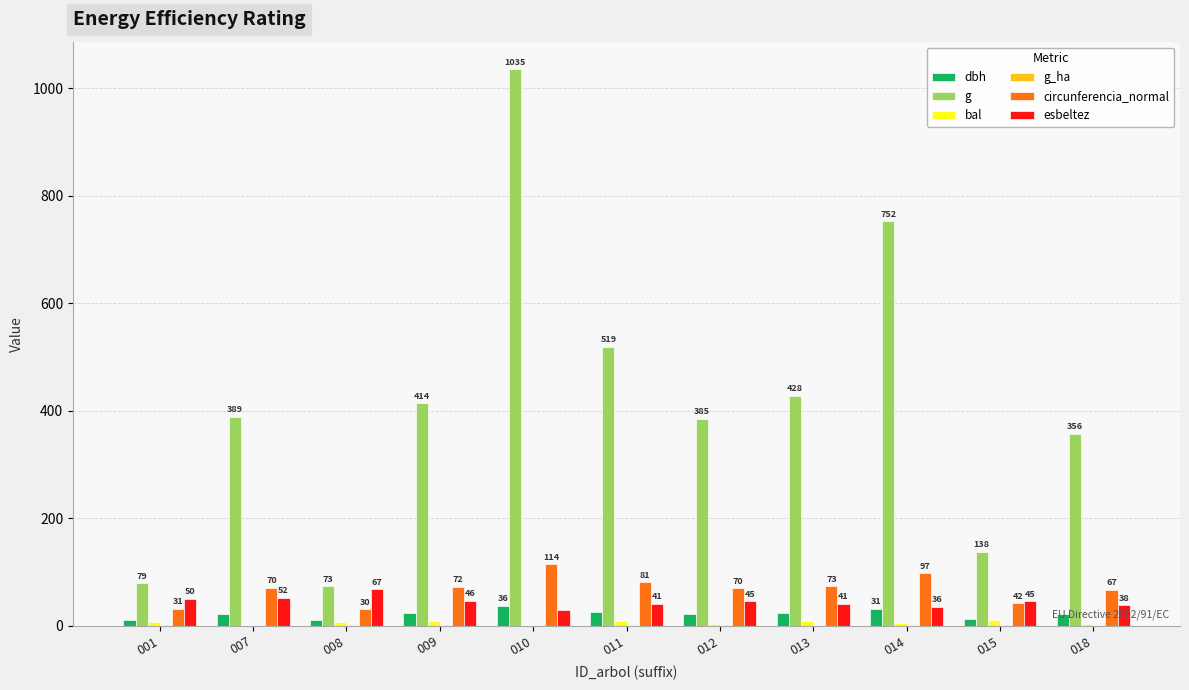

Where does the circunferencia_normal series first go above 69?

007